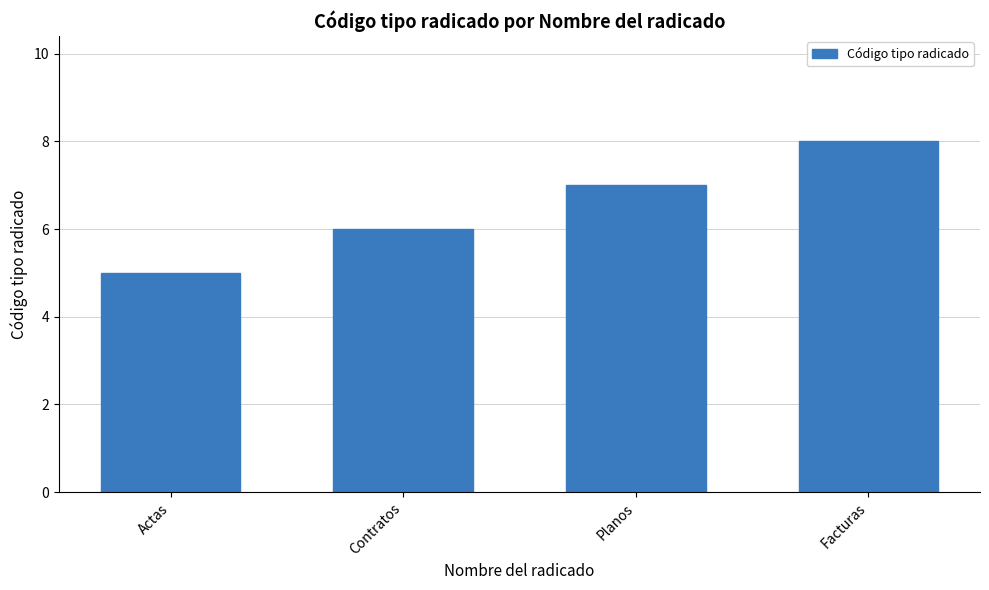

What is the value of the 1st bar from the left?

5